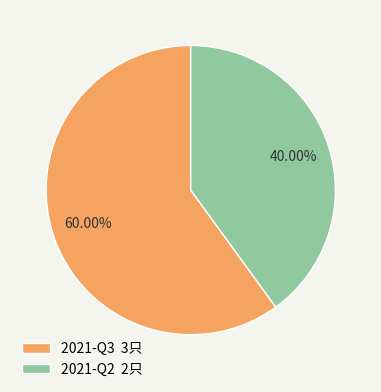

To the nearest percent, what portion does 2021-Q3 represent?

60%